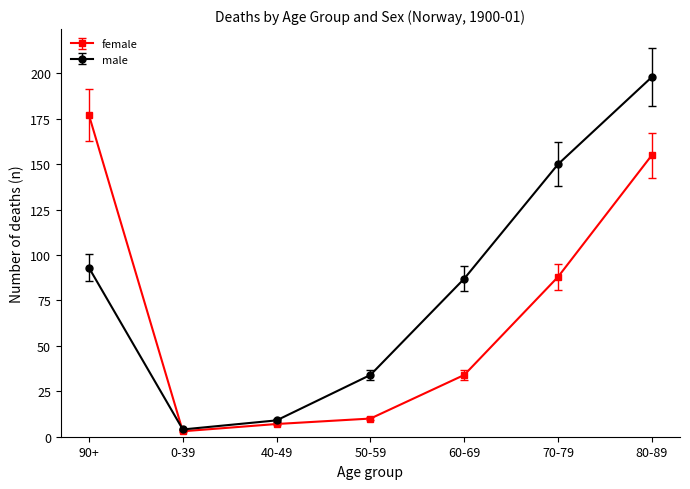

Which series has the largest range (max minus min)?

male